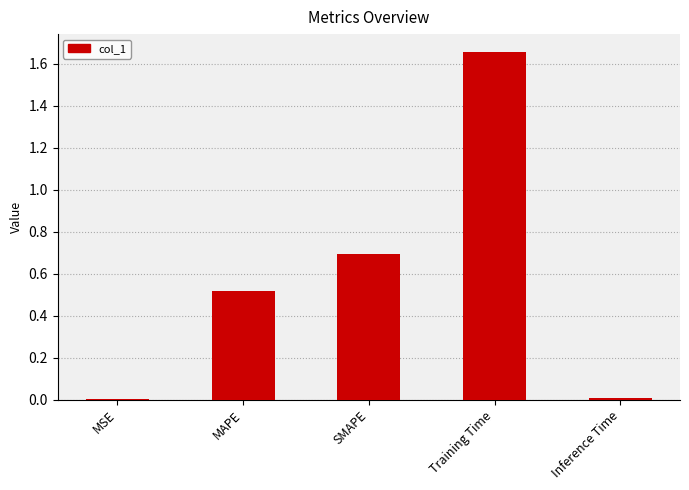

The value at Training Time is 2.6. True or false?

False